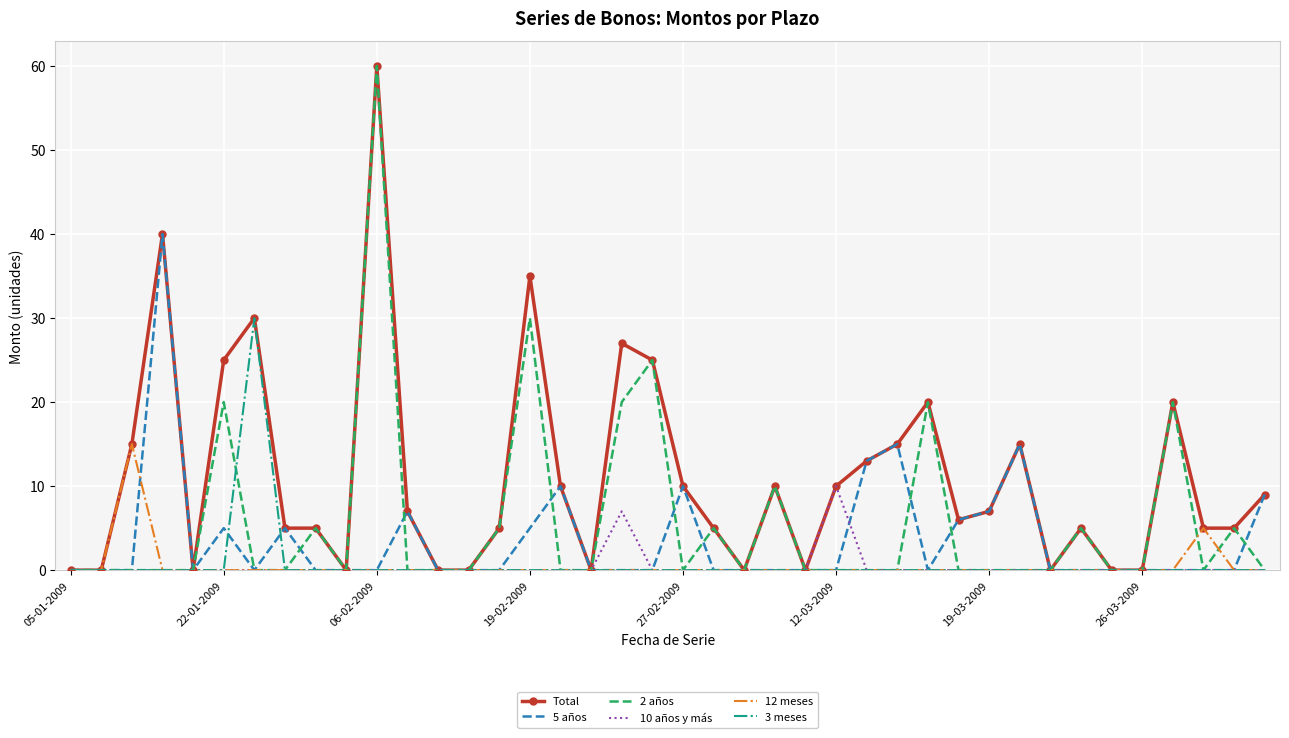

What is the highest value of the Total series?

60